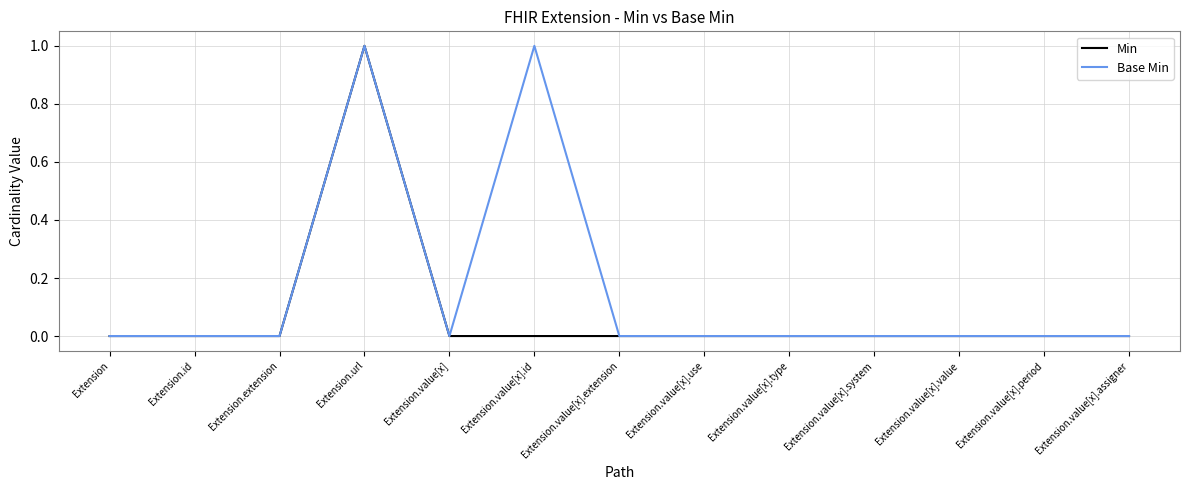

What is the difference between the maximum and minimum values in the Base Min series?

1